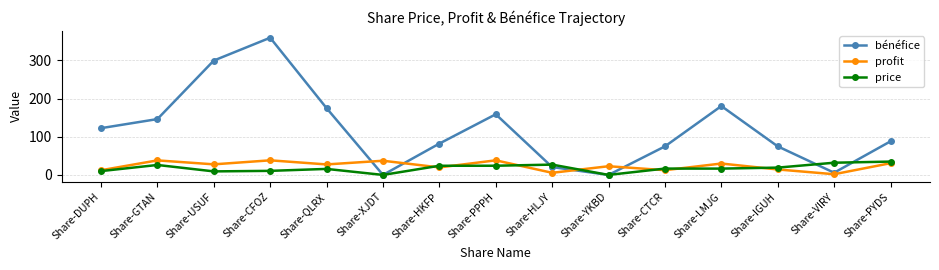

What is the difference between the highest and lowest values at Share-USUF?

290.1